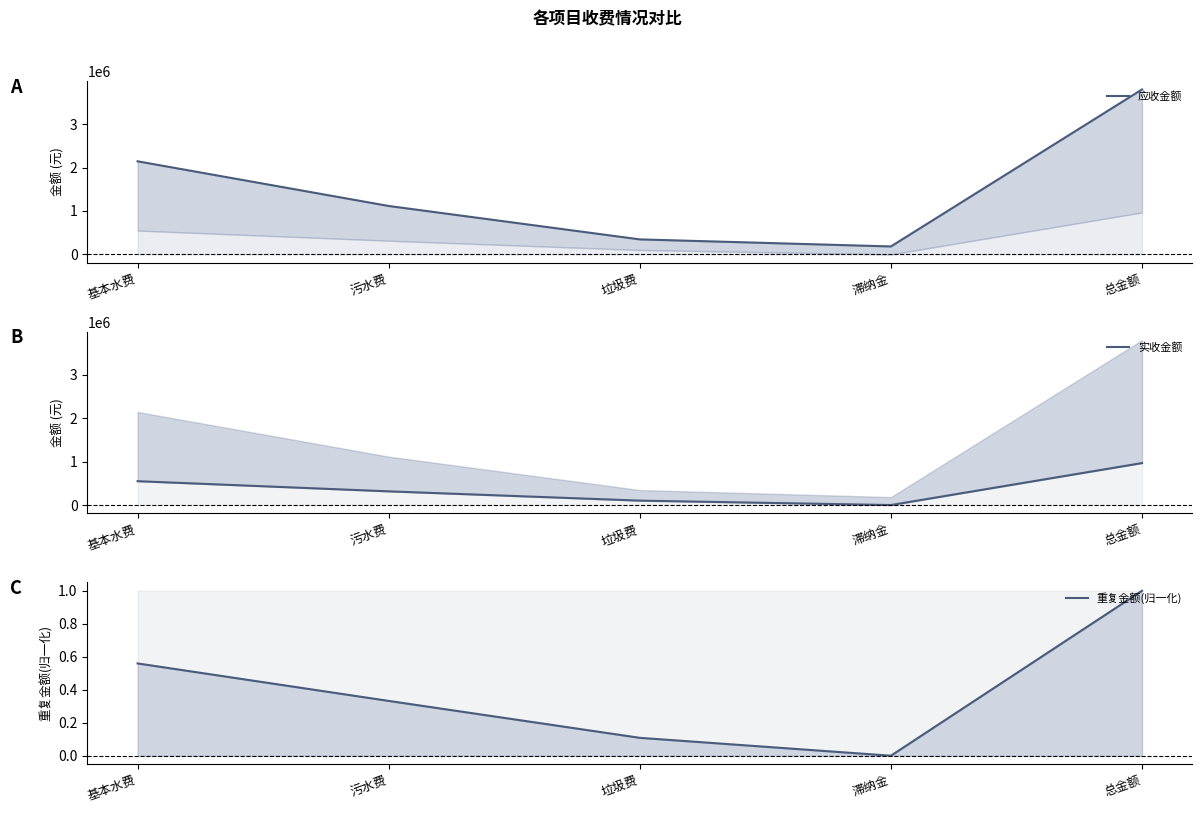

Between 基本水费 and 滞纳金, which series saw the biggest shift?

应收金额